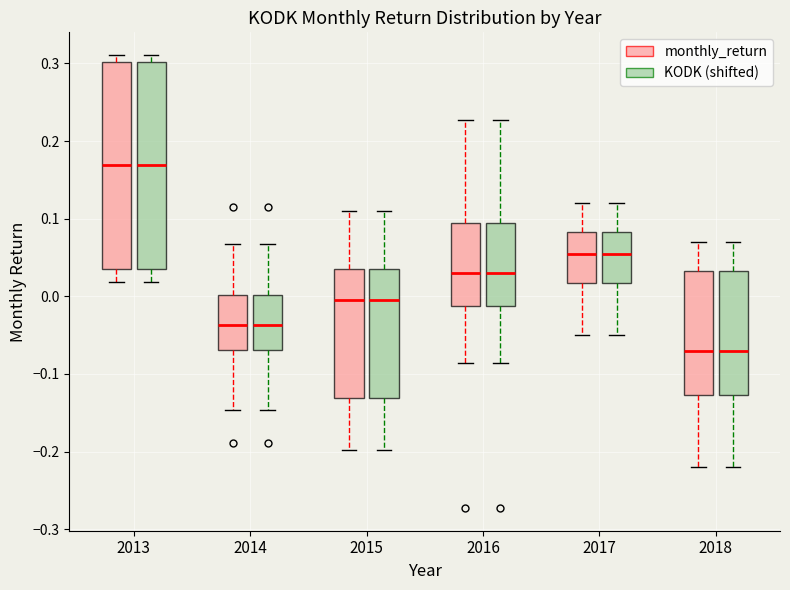

Reading left to right, read every box against the y-axis: the position of its median line, the range the box covers, and the ends of its whiskers. The values are not printed on the chart, so give them approximately, as read against the axis.

2013 (monthly_return): median 0.17, box 0.03 to 0.30, whiskers 0.02 to 0.31
2013 (KODK (shifted)): median 0.17, box 0.03 to 0.30, whiskers 0.02 to 0.31
2014 (monthly_return): median -0.04, box -0.07 to 0.00, whiskers -0.15 to 0.07
2014 (KODK (shifted)): median -0.04, box -0.07 to 0.00, whiskers -0.15 to 0.07
2015 (monthly_return): median 0.00, box -0.13 to 0.04, whiskers -0.20 to 0.11
2015 (KODK (shifted)): median 0.00, box -0.13 to 0.04, whiskers -0.20 to 0.11
2016 (monthly_return): median 0.03, box -0.01 to 0.09, whiskers -0.09 to 0.23
2016 (KODK (shifted)): median 0.03, box -0.01 to 0.09, whiskers -0.09 to 0.23
2017 (monthly_return): median 0.06, box 0.02 to 0.08, whiskers -0.05 to 0.12
2017 (KODK (shifted)): median 0.06, box 0.02 to 0.08, whiskers -0.05 to 0.12
2018 (monthly_return): median -0.07, box -0.13 to 0.03, whiskers -0.22 to 0.07
2018 (KODK (shifted)): median -0.07, box -0.13 to 0.03, whiskers -0.22 to 0.07